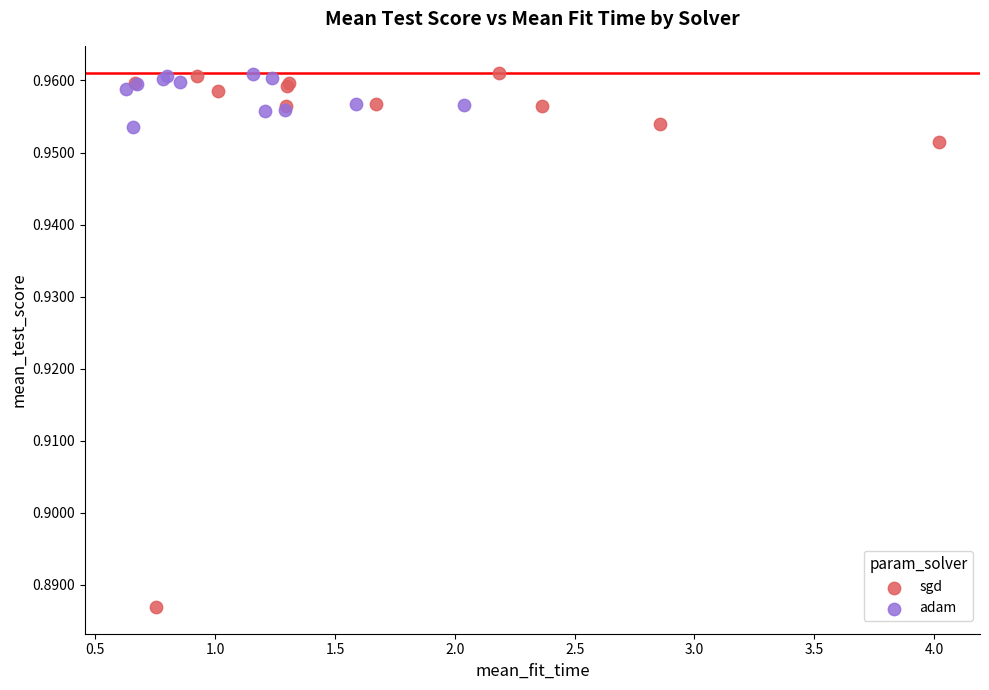

Which series contains the lowest Y value?

sgd